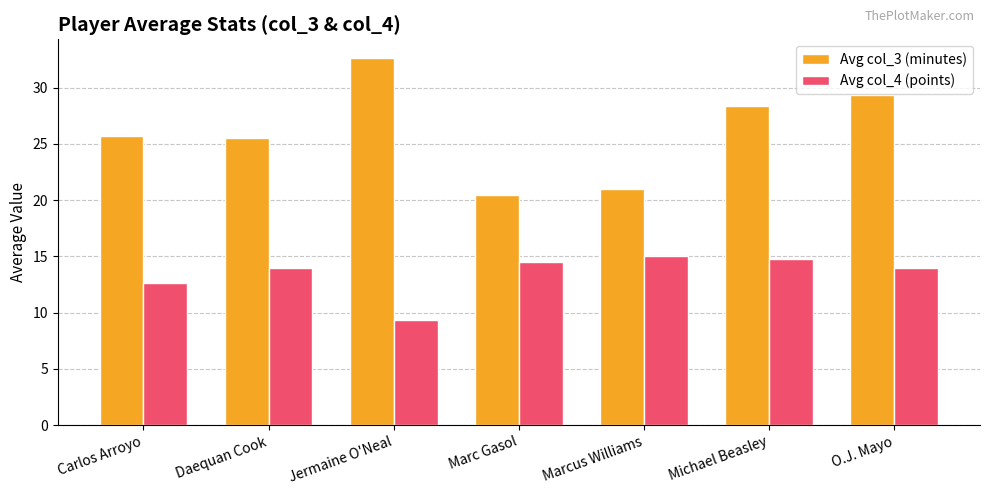

What is the highest value of the Avg col_3 (minutes) series?

32.7